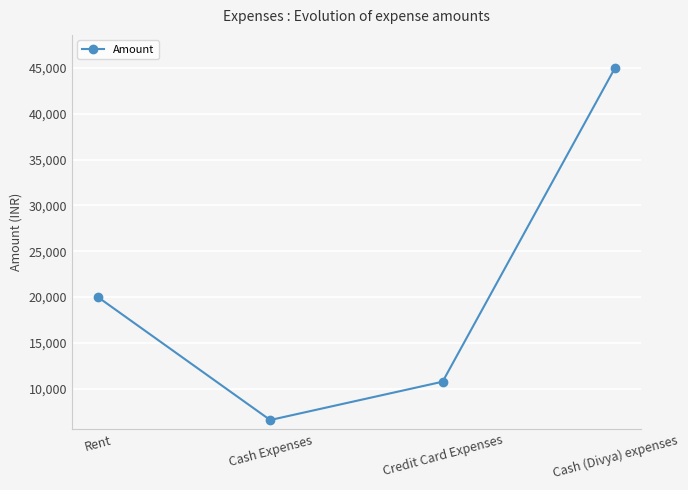

How many series are shown in this chart?

1